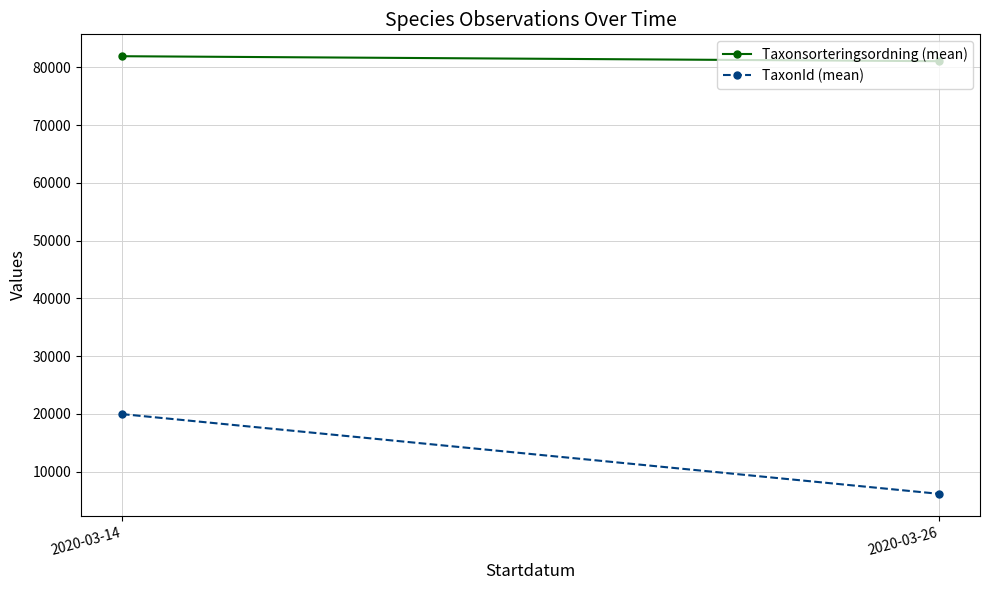

What is the total value across all series at 2020-03-26?

87203.9